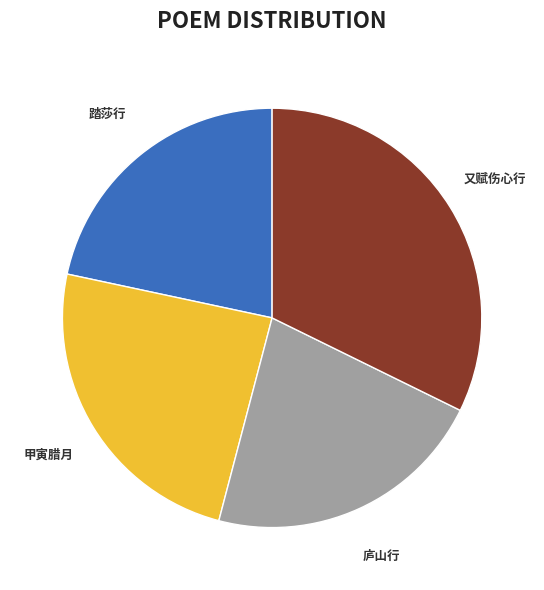

To the nearest percent, what is the average slice percentage?

25%